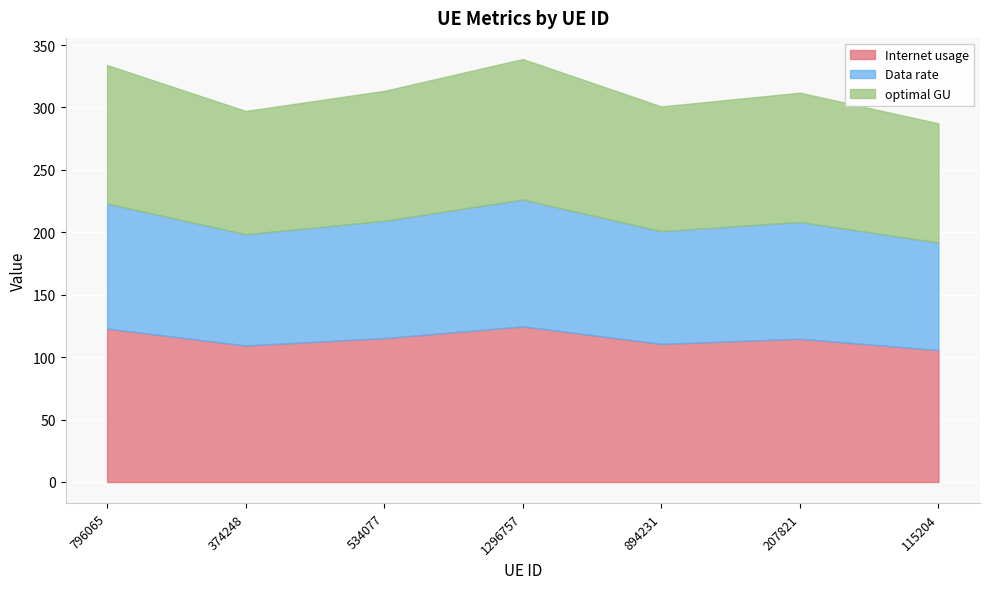

What is the sum of the Data rate values at 115204 and 374248?

175.3